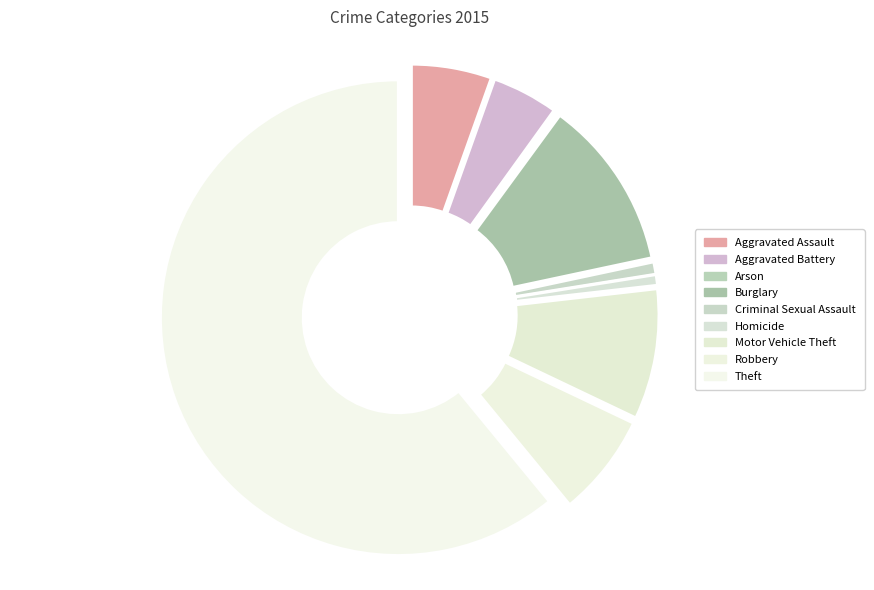

To the nearest percent, what is the difference between the Theft and Motor Vehicle Theft slice percentages?

52%